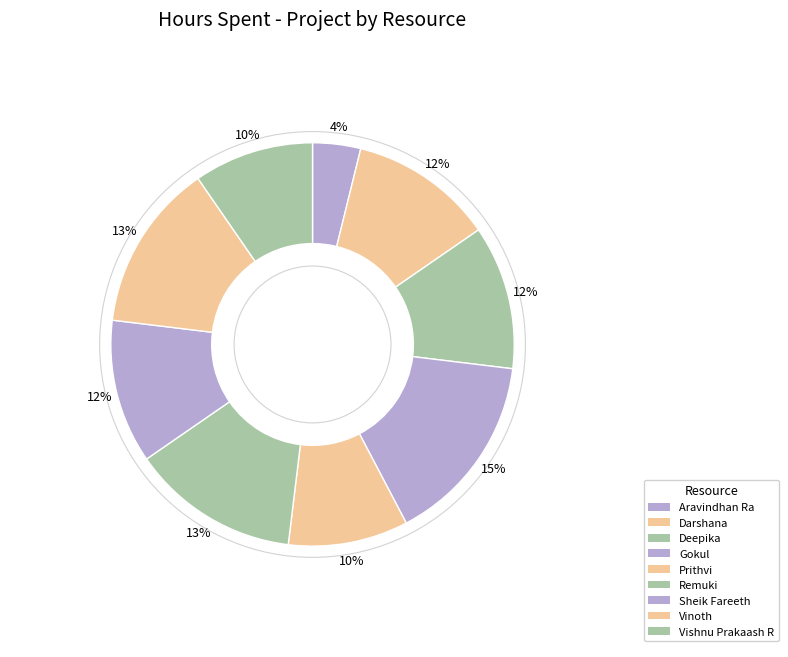

How many slices are in this pie chart?

9